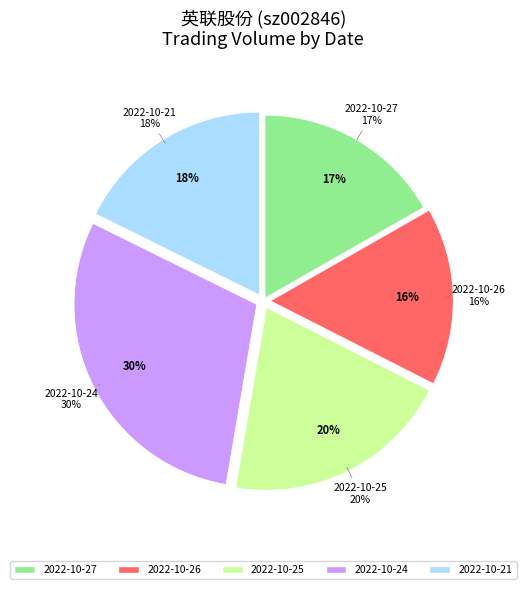

How much of the chart is everything except 2022-10-21?

82.3%